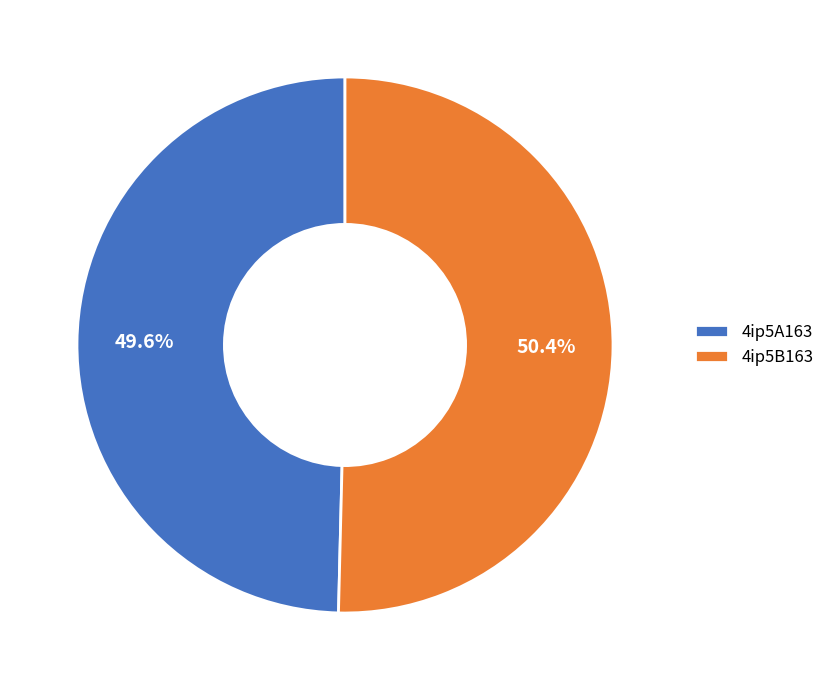

What percentage is the 4ip5B163 slice, to the nearest percent?

50%